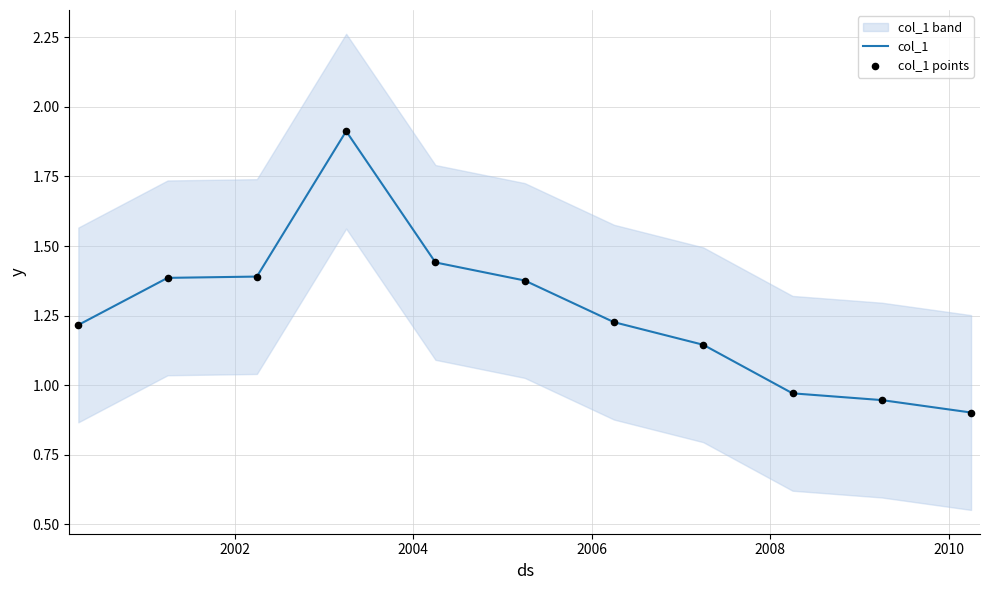

At how many categories does at least one series exceed 1?

8